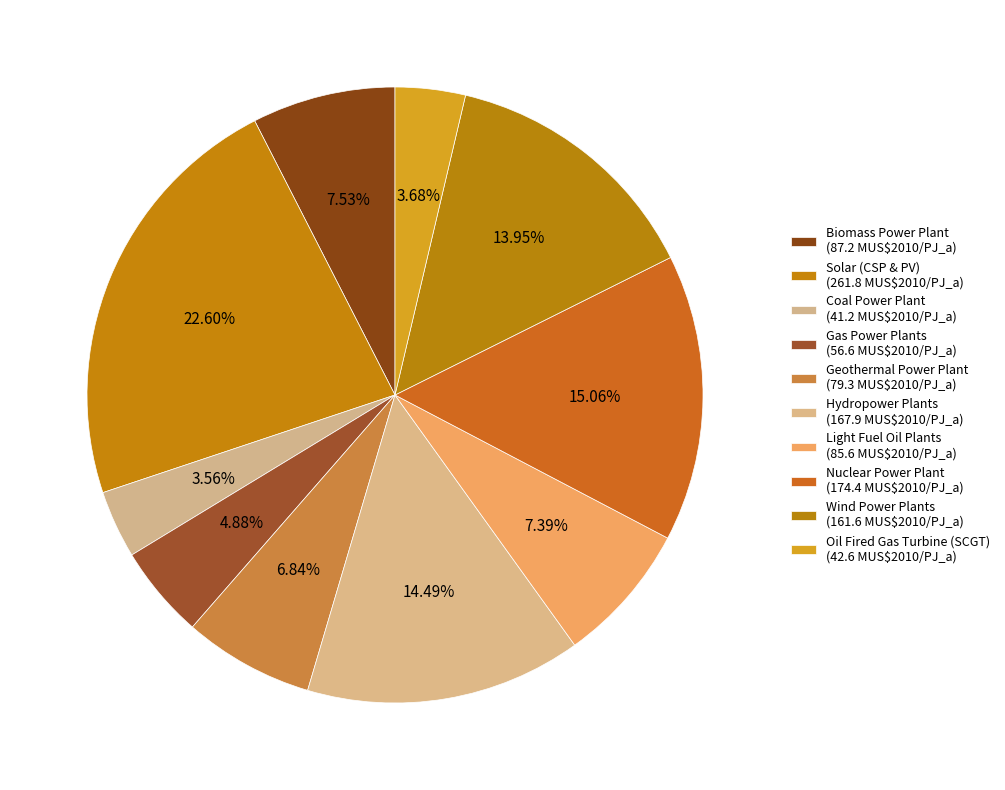

Count the number of slices in the pie.

10